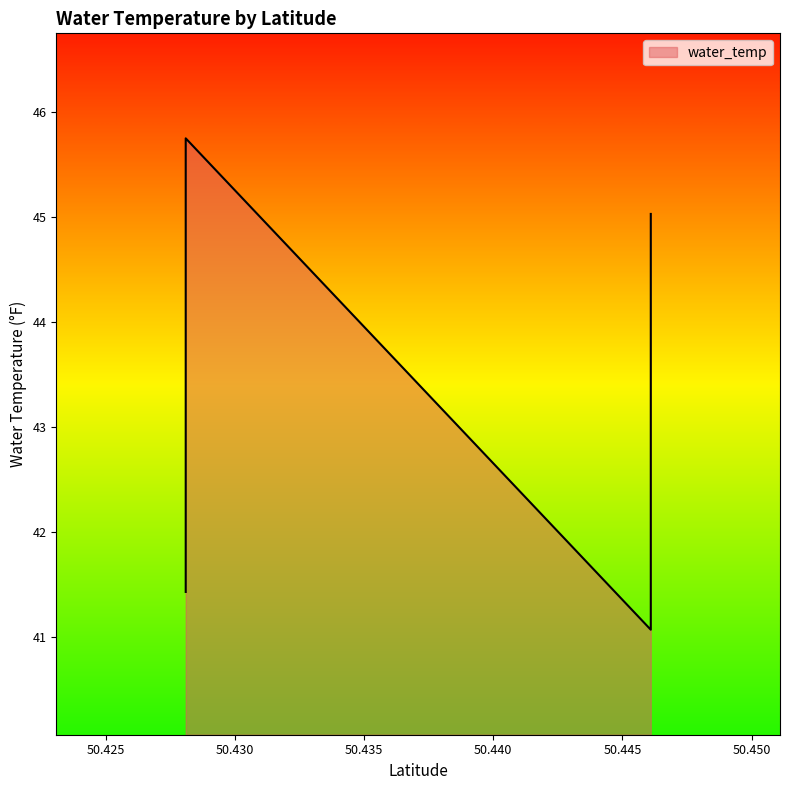

Reading right to left, list all the values displayed in this chart.

50.4460984=45.0	50.4460984=44.7	50.4460984=44.3	50.4460984=44.3	50.4460984=44.3	50.4460984=44.0	50.4460984=43.2	50.4460984=42.5	50.4460984=42.1	50.4460984=41.4	50.4460984=41.1	50.4281034=45.8	50.4281034=45.4	50.4281034=45.4	50.4281034=45.0	50.4281034=44.7	50.4281034=44.7	50.4281034=44.0	50.4281034=44.0	50.4281034=44.0	50.4281034=43.6	50.4281034=43.6	50.4281034=43.2	50.4281034=42.5	50.4281034=41.8	50.4281034=41.4	50.4281034=41.4